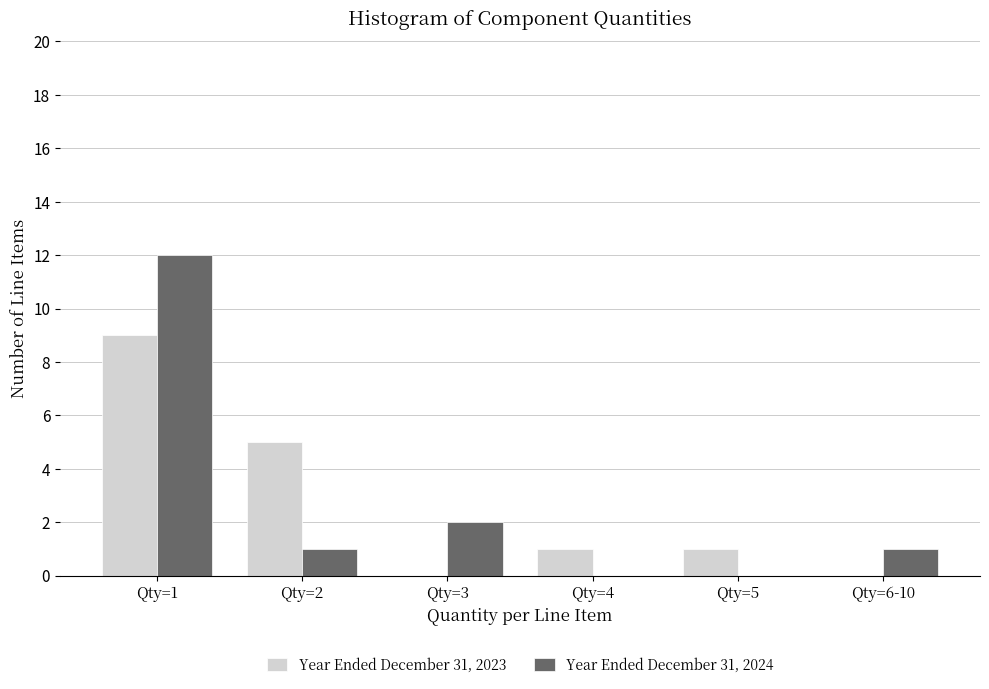

Reading left to right, what are all the values shown in this chart?

Year Ended December 31, 2023: Qty=1=9	Qty=2=5	Qty=3=0	Qty=4=1	Qty=5=1	Qty=6-10=0
Year Ended December 31, 2024: Qty=1=12	Qty=2=1	Qty=3=2	Qty=4=0	Qty=5=0	Qty=6-10=1